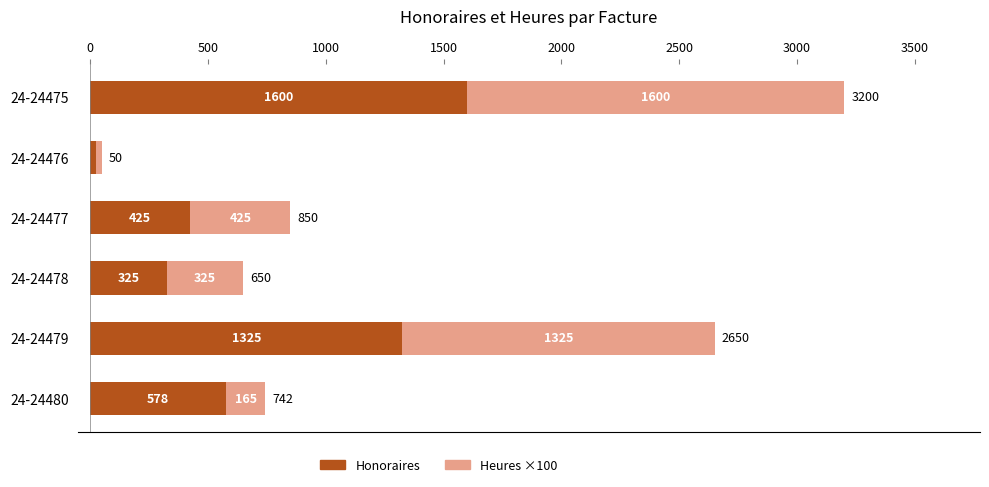

How many values in the Honoraires series are below 577?

3